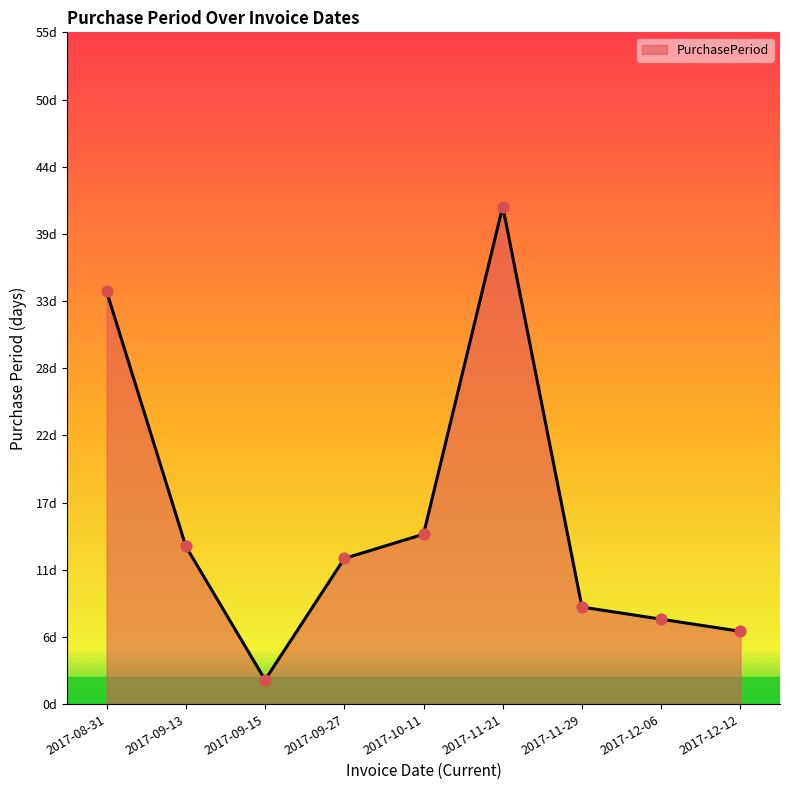

What is the ratio of the value at 2017-12-06 to the value at 2017-09-13?

0.5